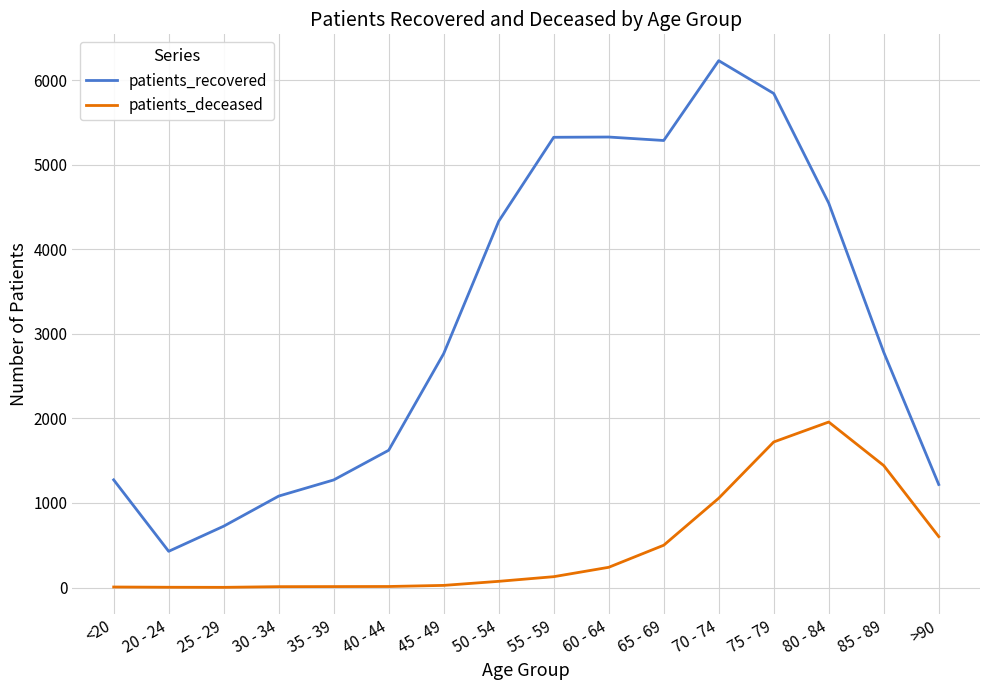

True or false: patients_recovered has a value of 4331 at 50 - 54.

True